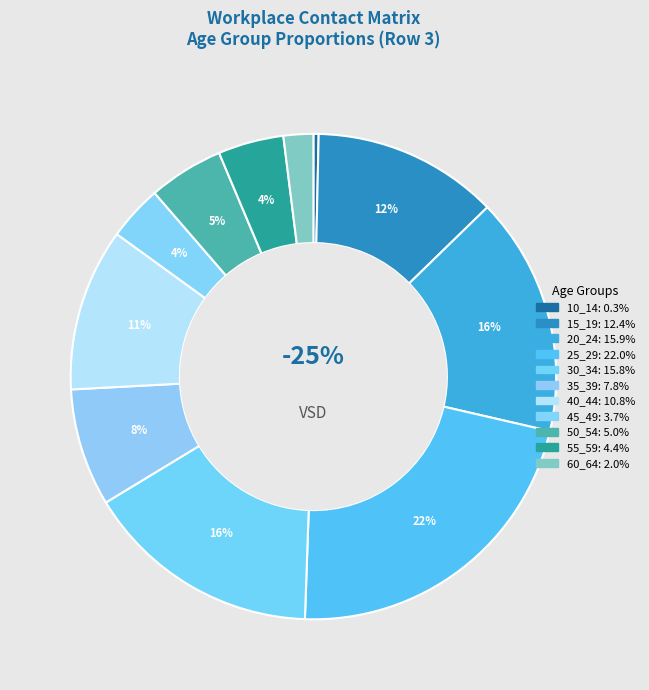

What is the largest slice in the pie chart?

25_29